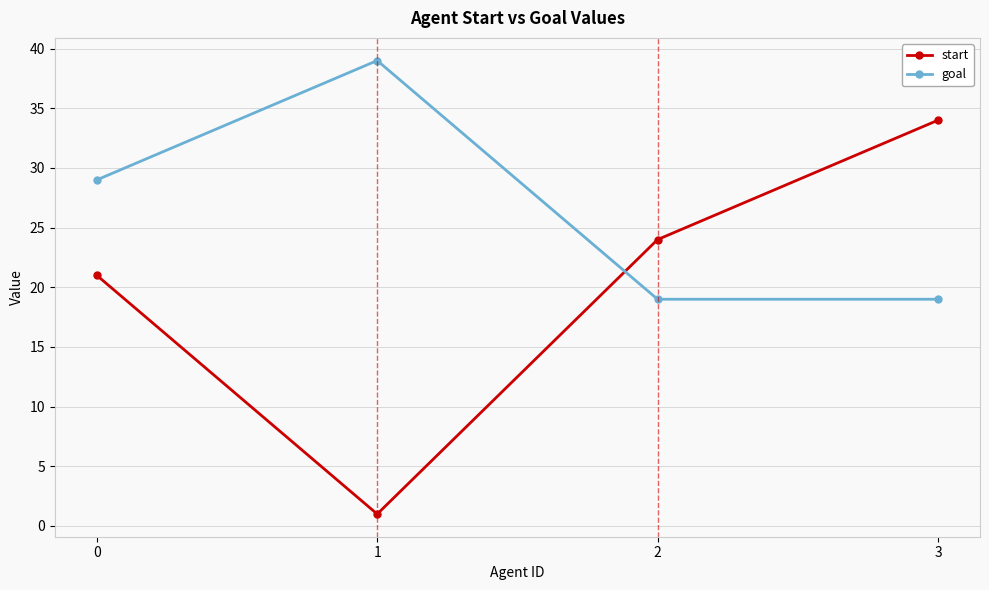

The goal series shows 19 at 2. True or false?

True